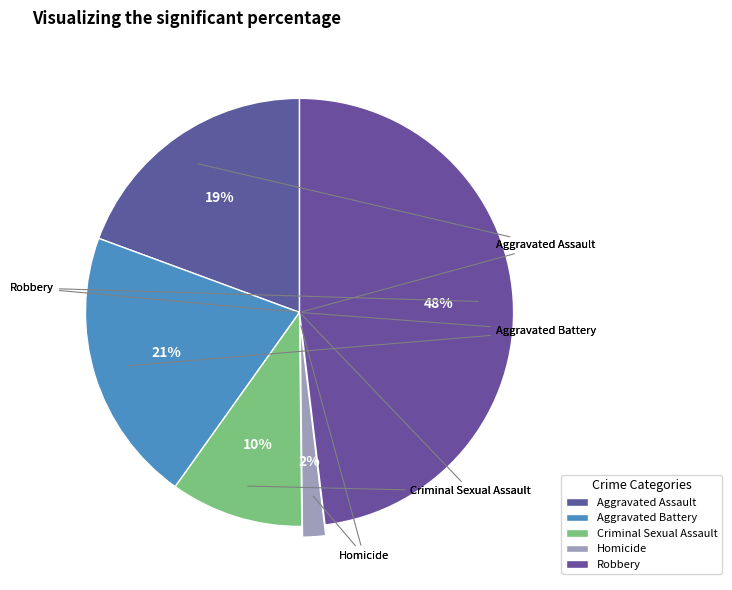

How many segments does this pie chart have?

5